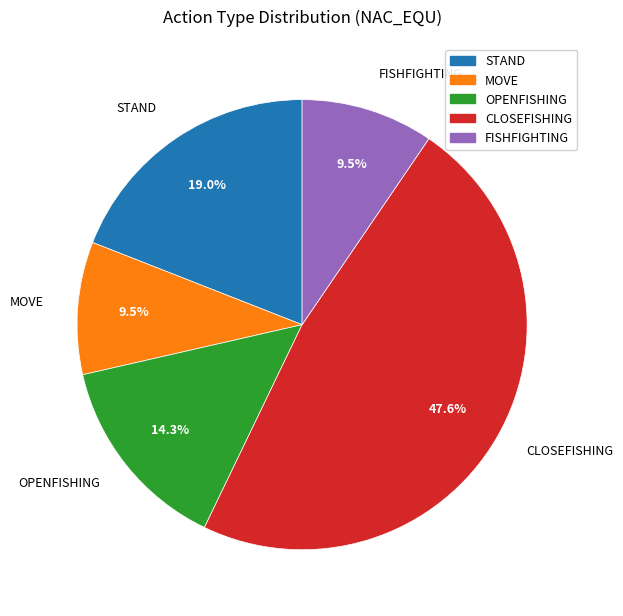

Is it true that OPENFISHING is 14% of the pie?

True